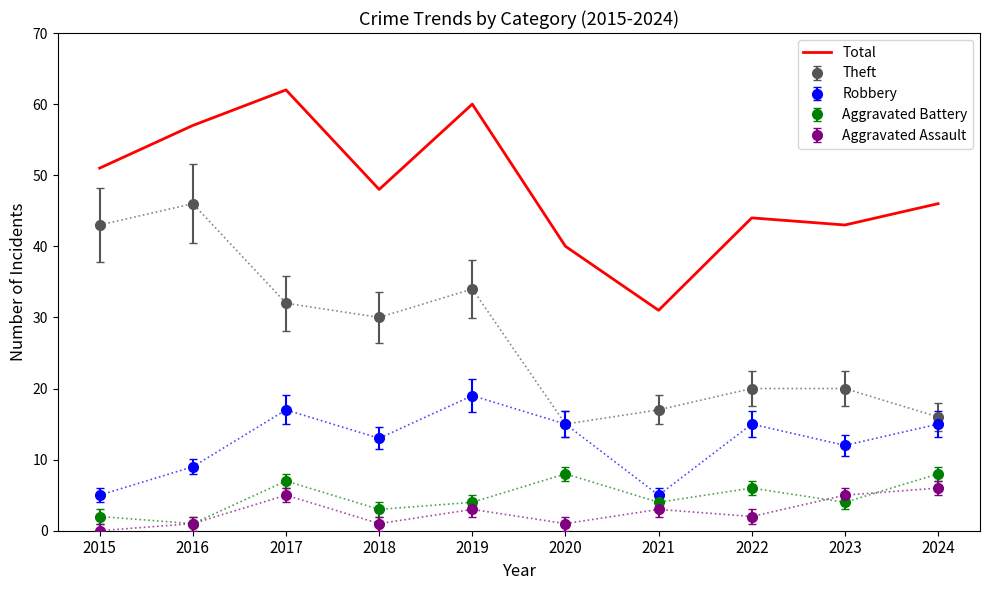

Which series has the largest total across all categories?

Total